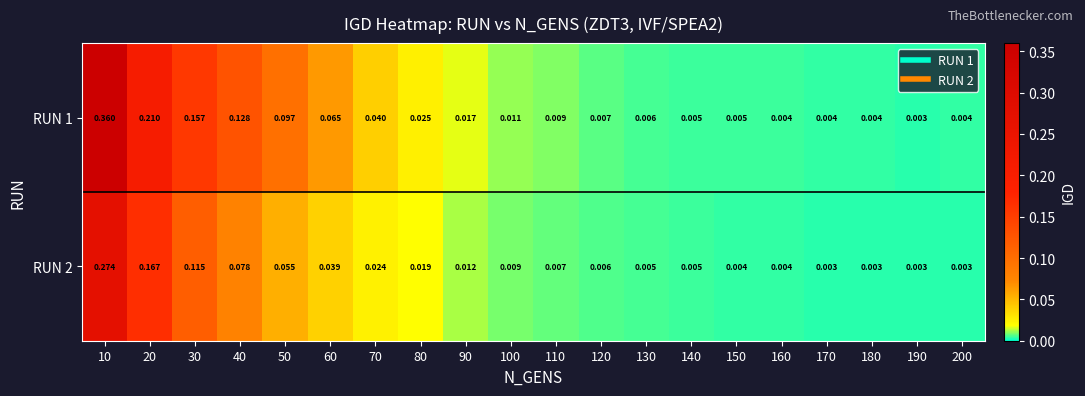

Is the value of RUN 1 at 110 greater than the value of RUN 2 at 120?

Yes